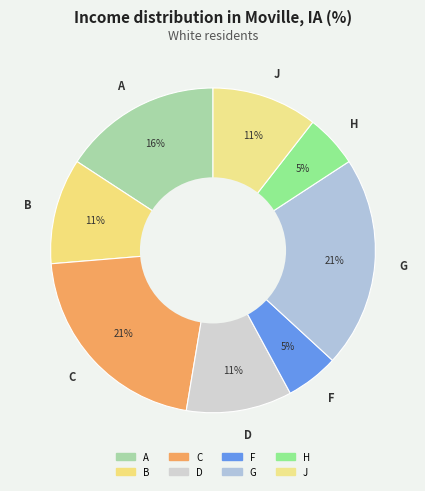

Combined, do G and H account for over 50%?

No